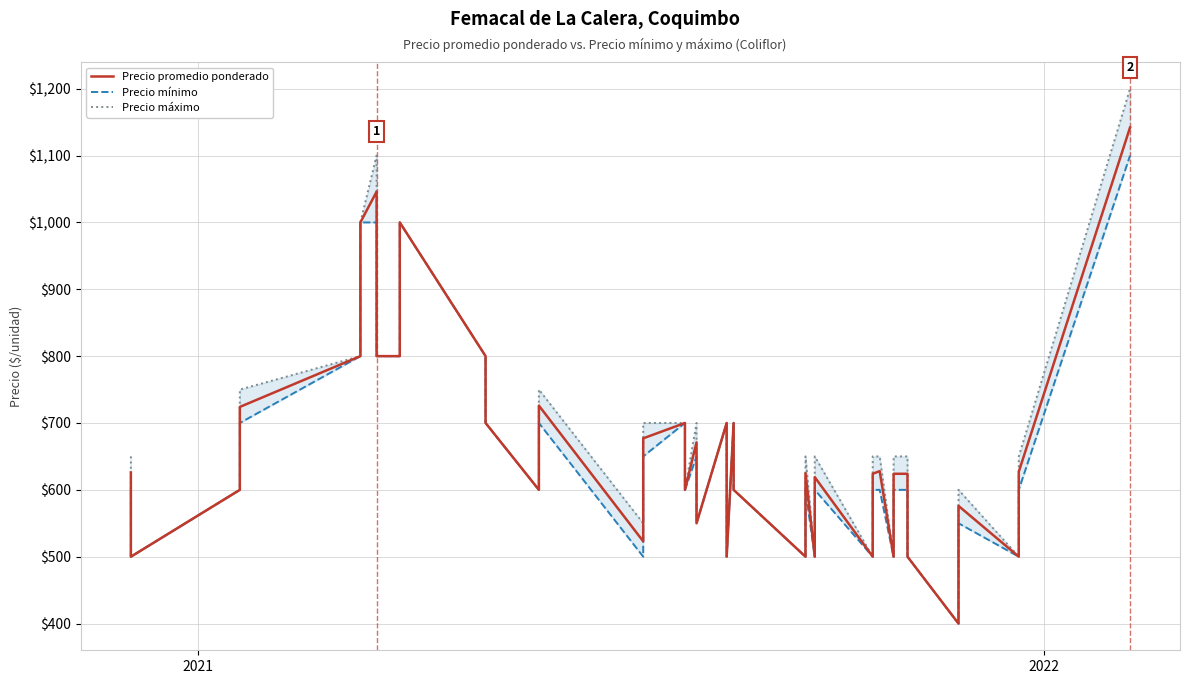

How many lines are shown in the chart?

3